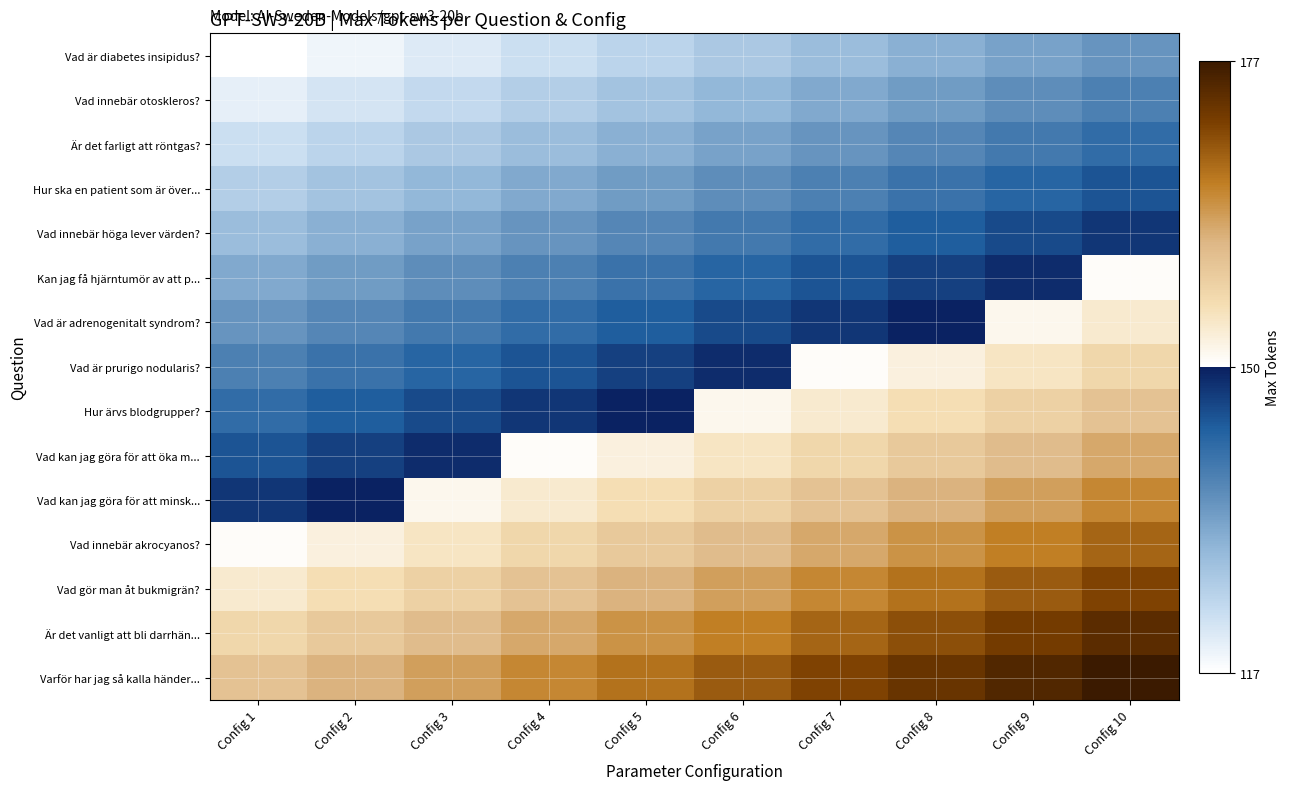

Which has a higher value, Config 4 or Config 3?

Config 4